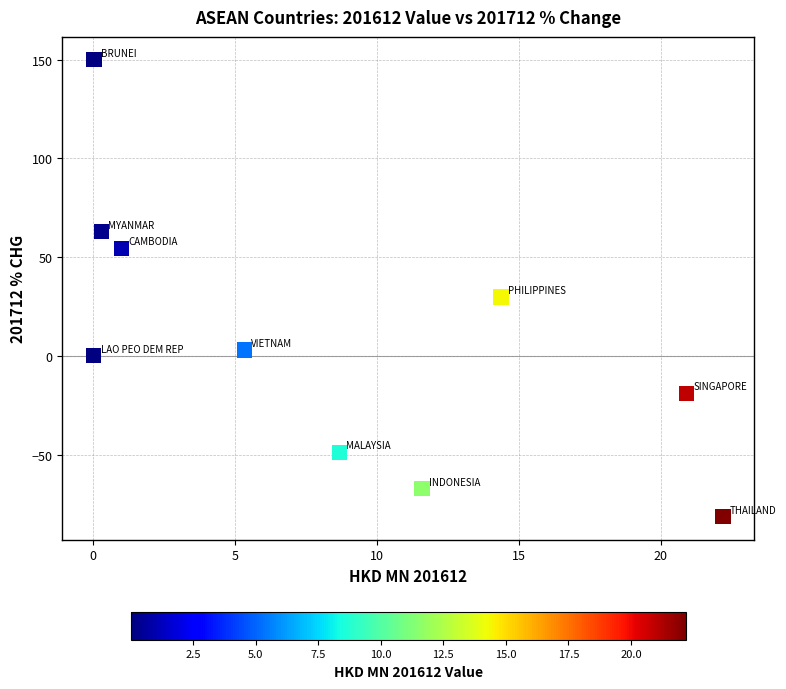

What is the range of Y values (max minus min)?

231.5